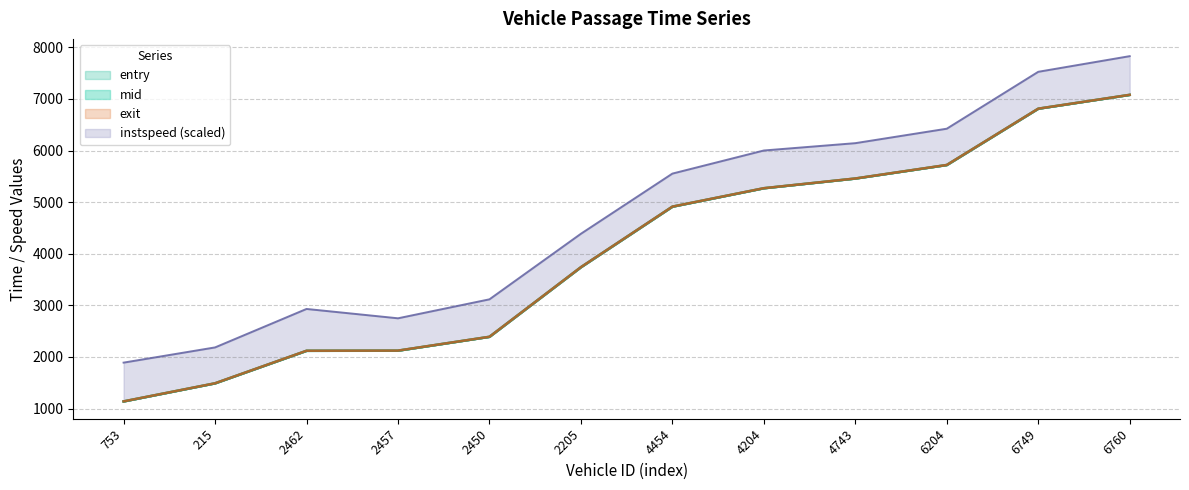

What position from the right is 4454?

6